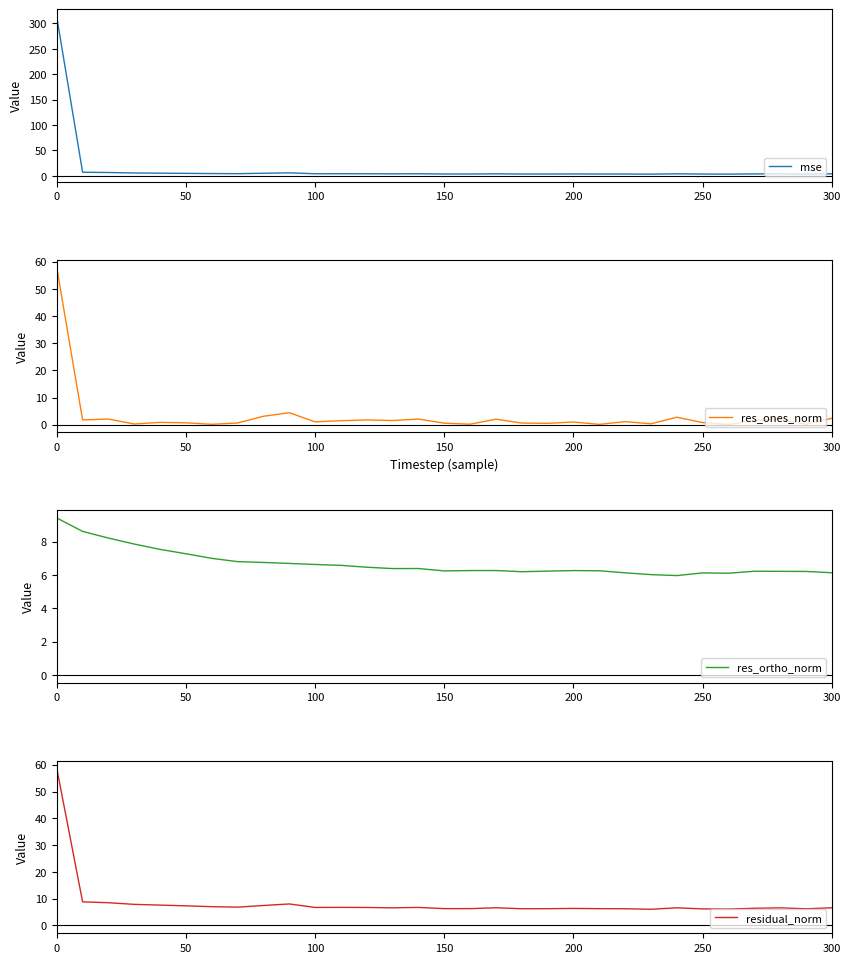

What is the difference between the maximum and minimum values in the residual_norm series?

52.6